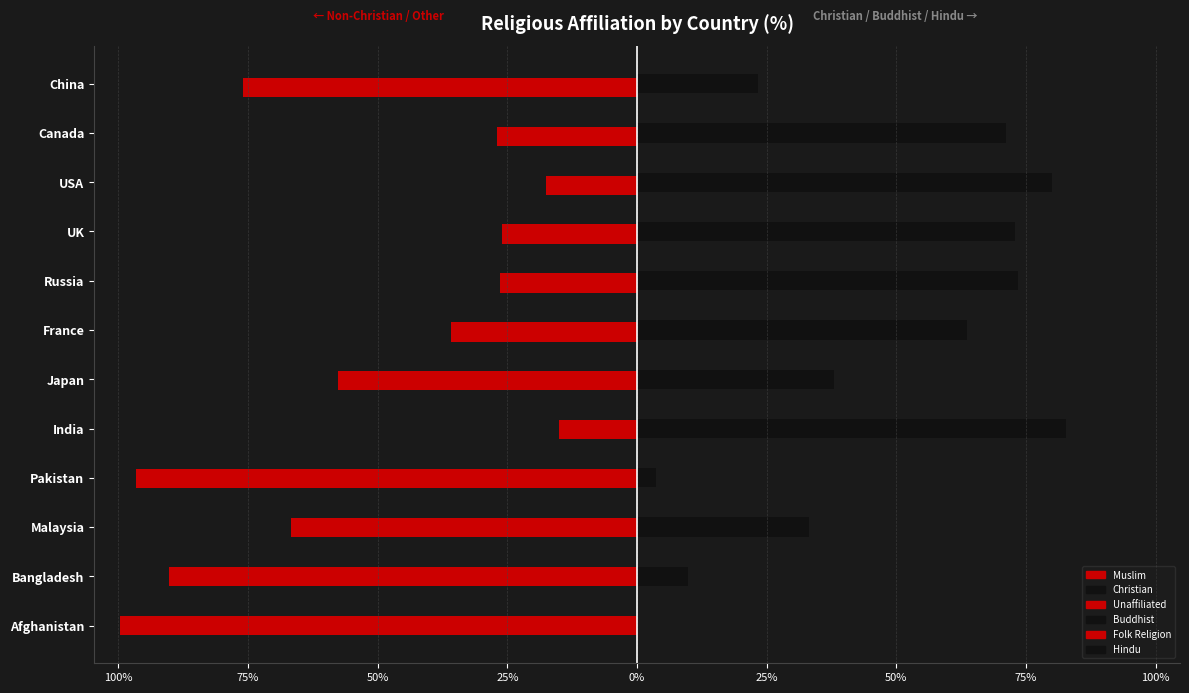

Is the value of Buddhist at Afghanistan greater than the value of Christian at Russia?

No